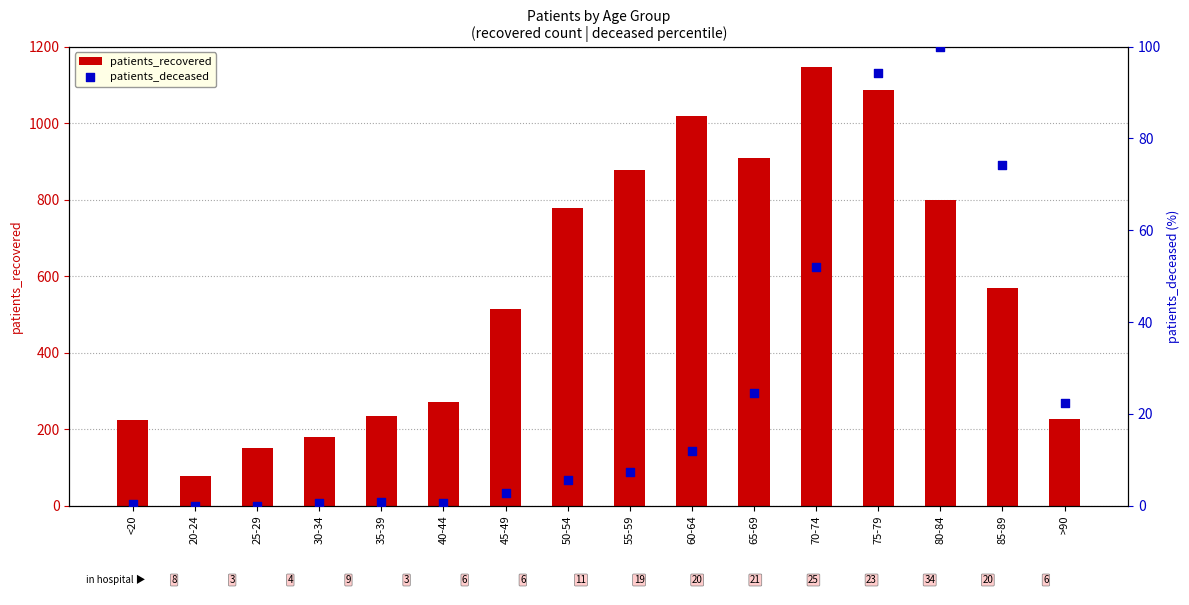

Which series reaches the minimum Y coordinate?

patients_deceased